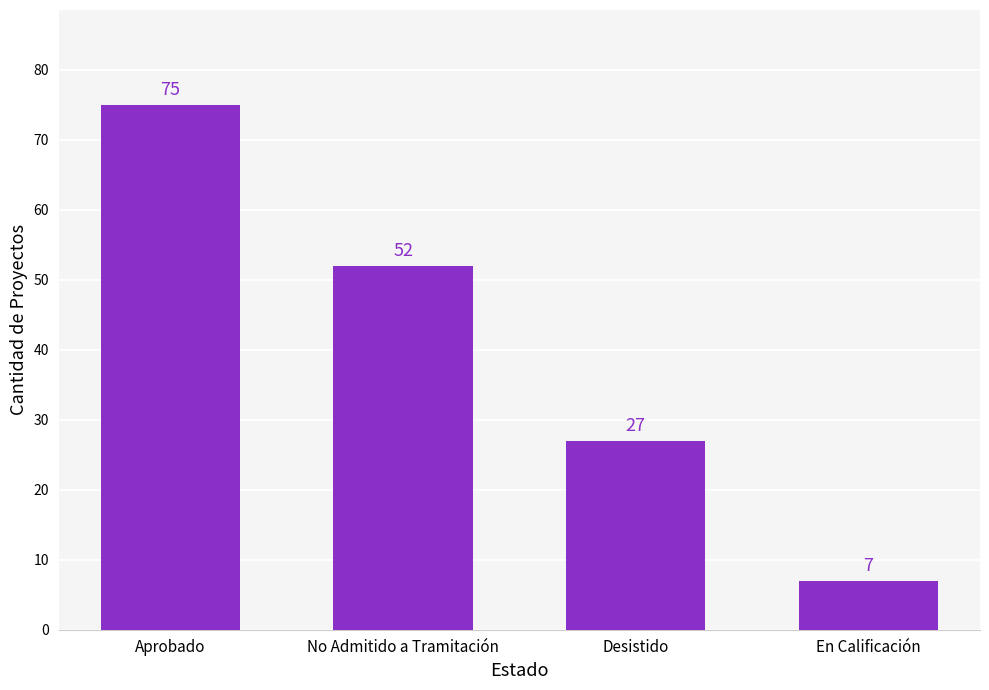

List the labels in order of value, smallest first.

En Calificación, Desistido, No Admitido a Tramitación, Aprobado